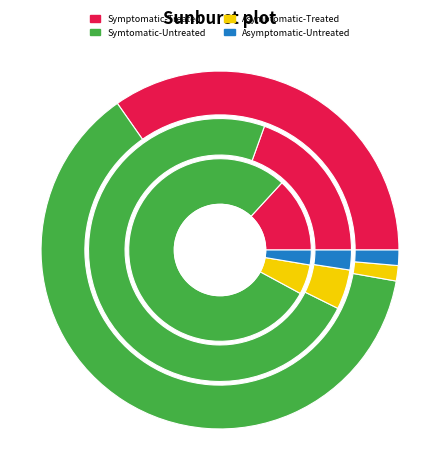

What is the majority slice?

Symtomatic-Untreated